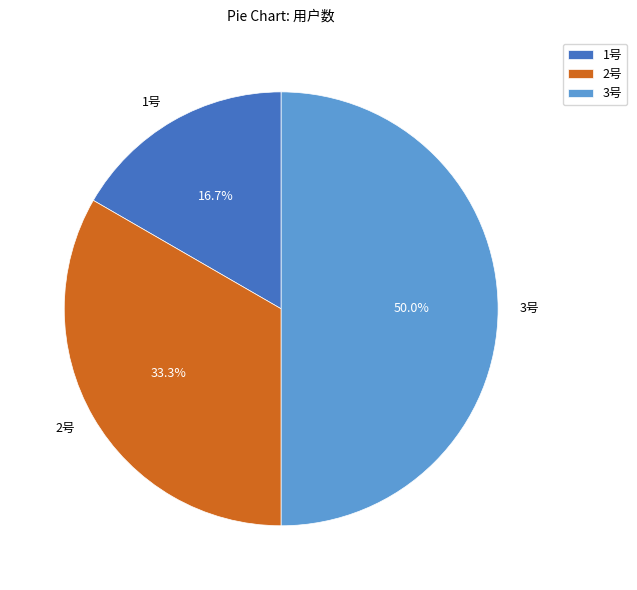

What is the total percentage of 3号 and 1号?

66.7%